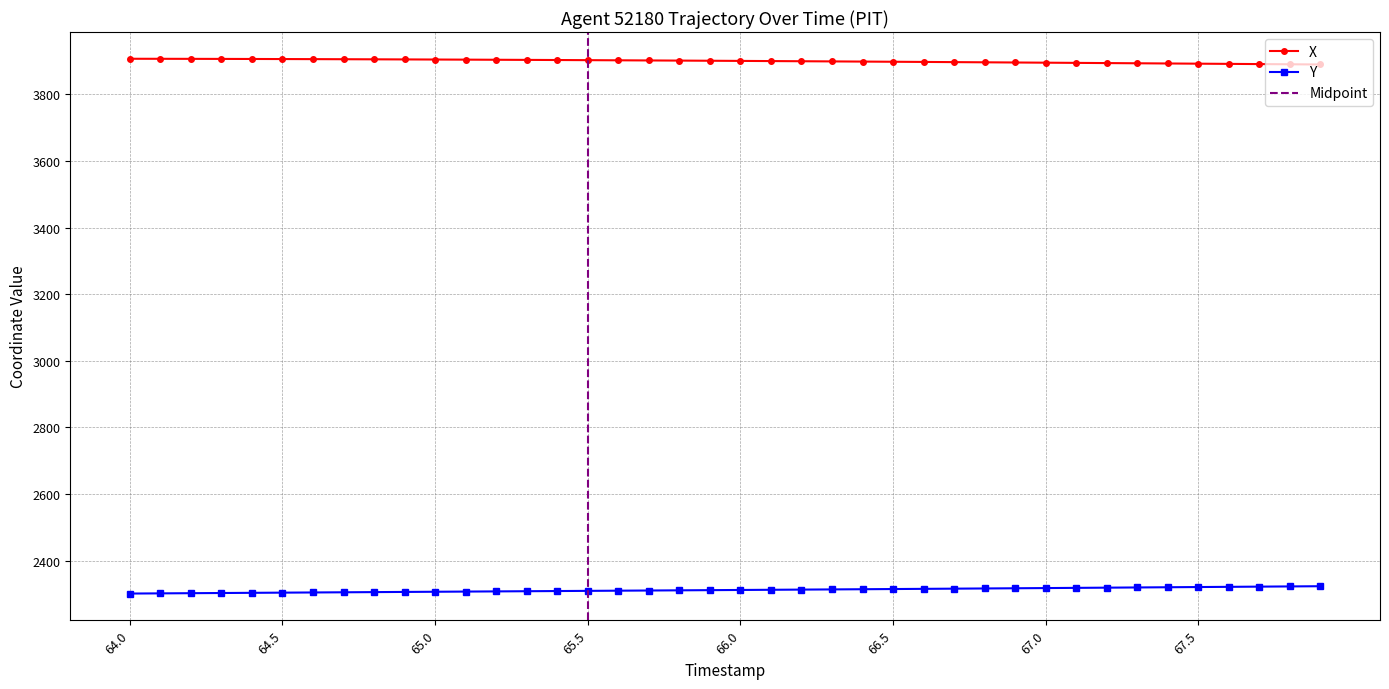

Does the chart display data point markers on the line(s)?

Yes